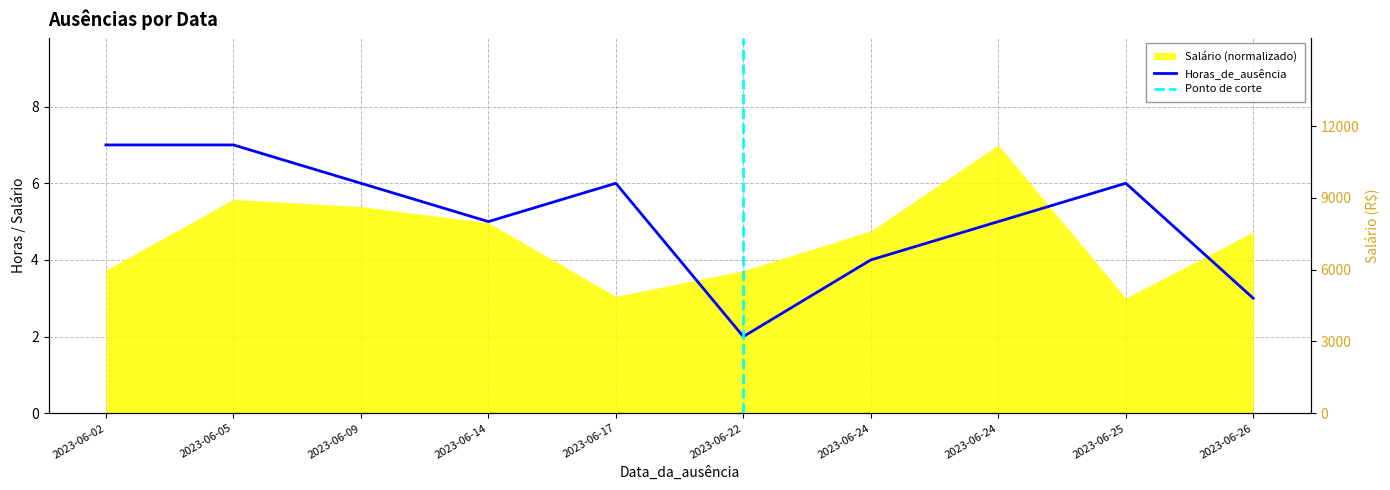

How many categories are shown in the chart?

10